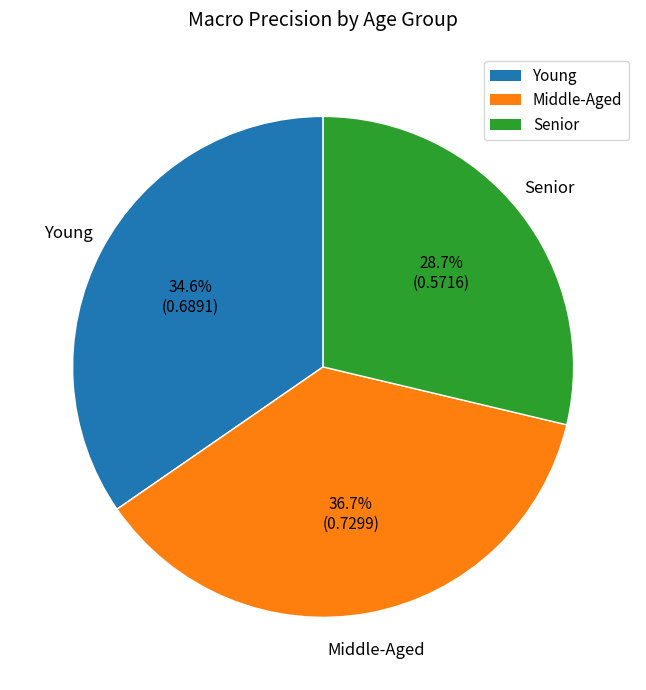

What percentage is the Middle-Aged slice, to the nearest percent?

37%